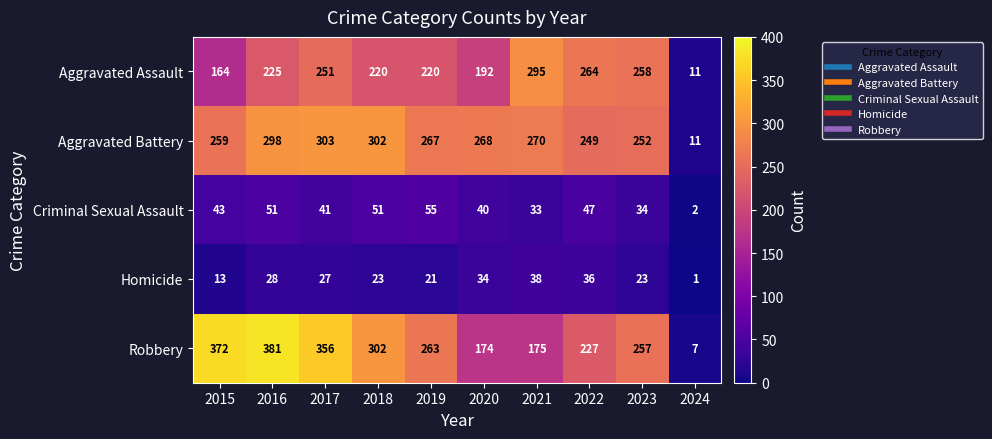

How many categories are shown in the chart?

10